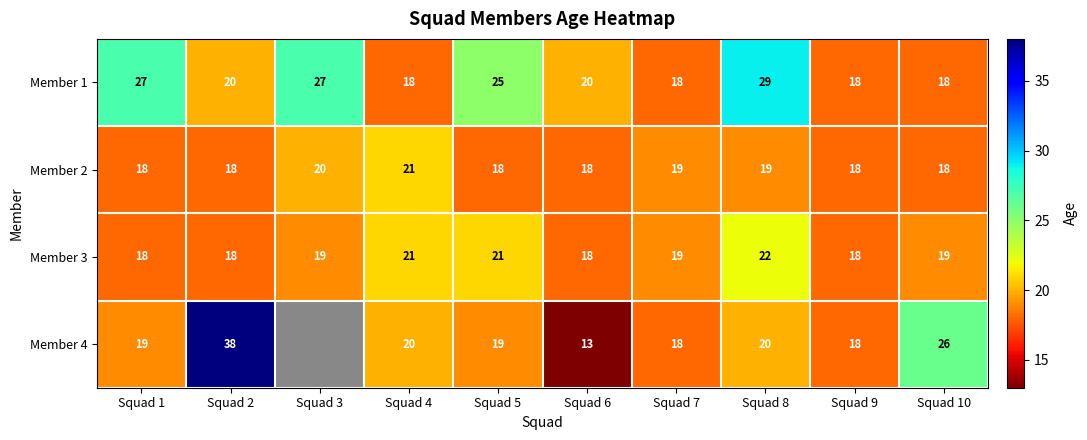

What is the total value across all series at Squad 6?

69